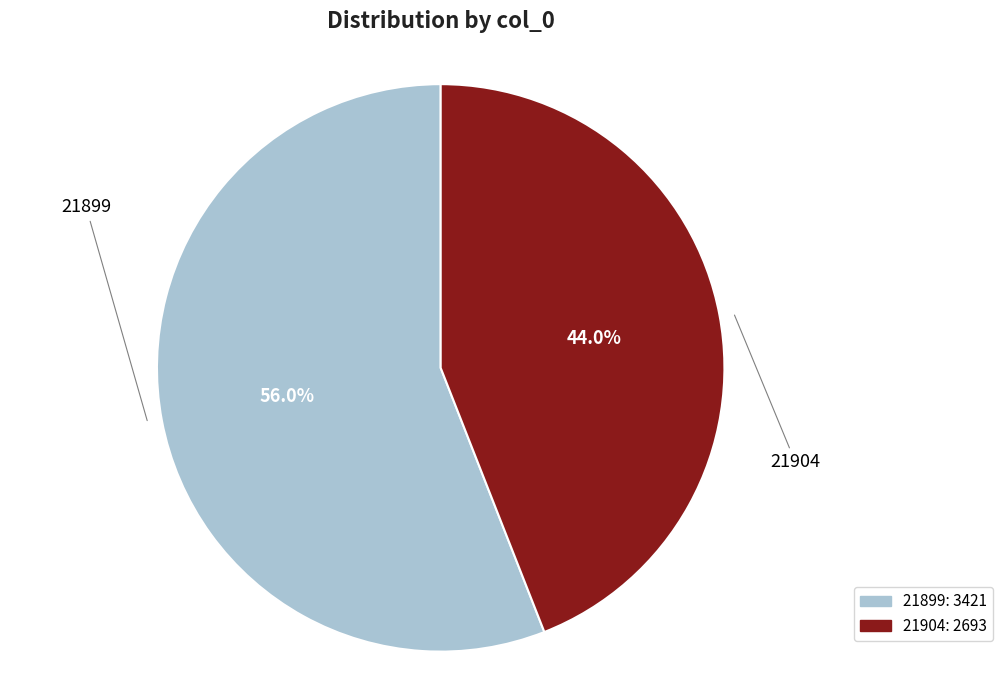

How many slices are in this pie chart?

2